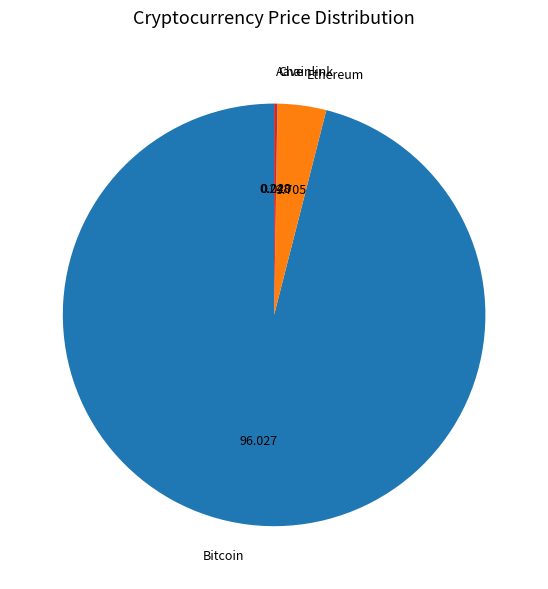

Which has a higher value, Ethereum or Bitcoin?

Bitcoin